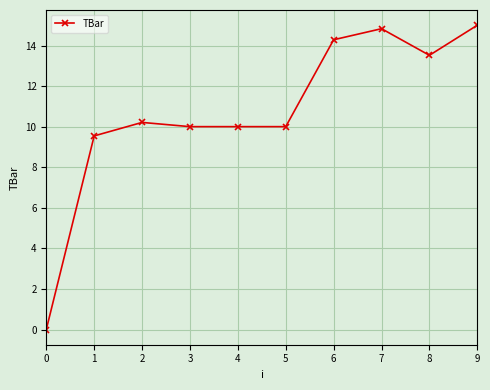

Which category has the highest value across all series?

9